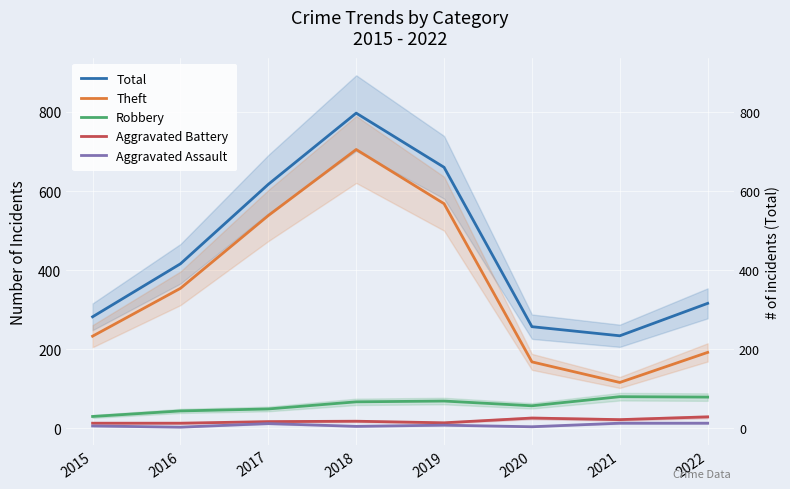

How many interior local peaks does the Robbery series have?

2